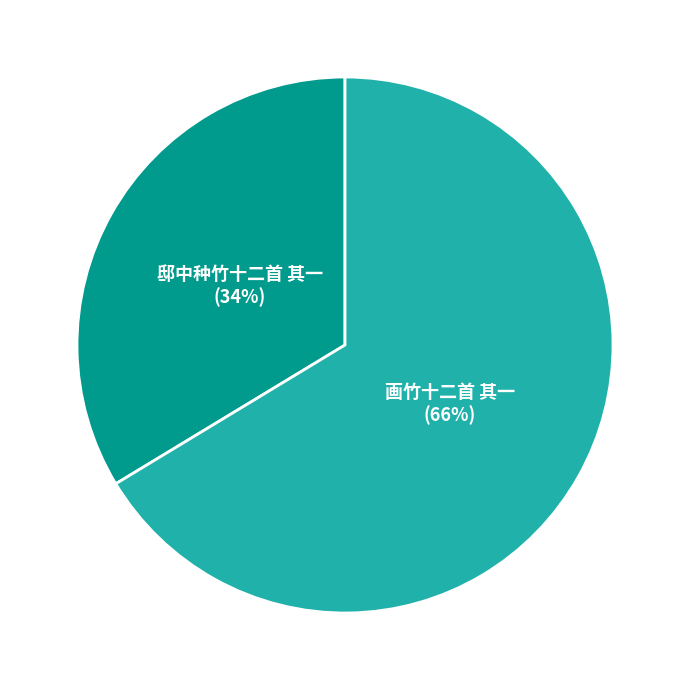

To the nearest percent, what is the average slice percentage?

50%